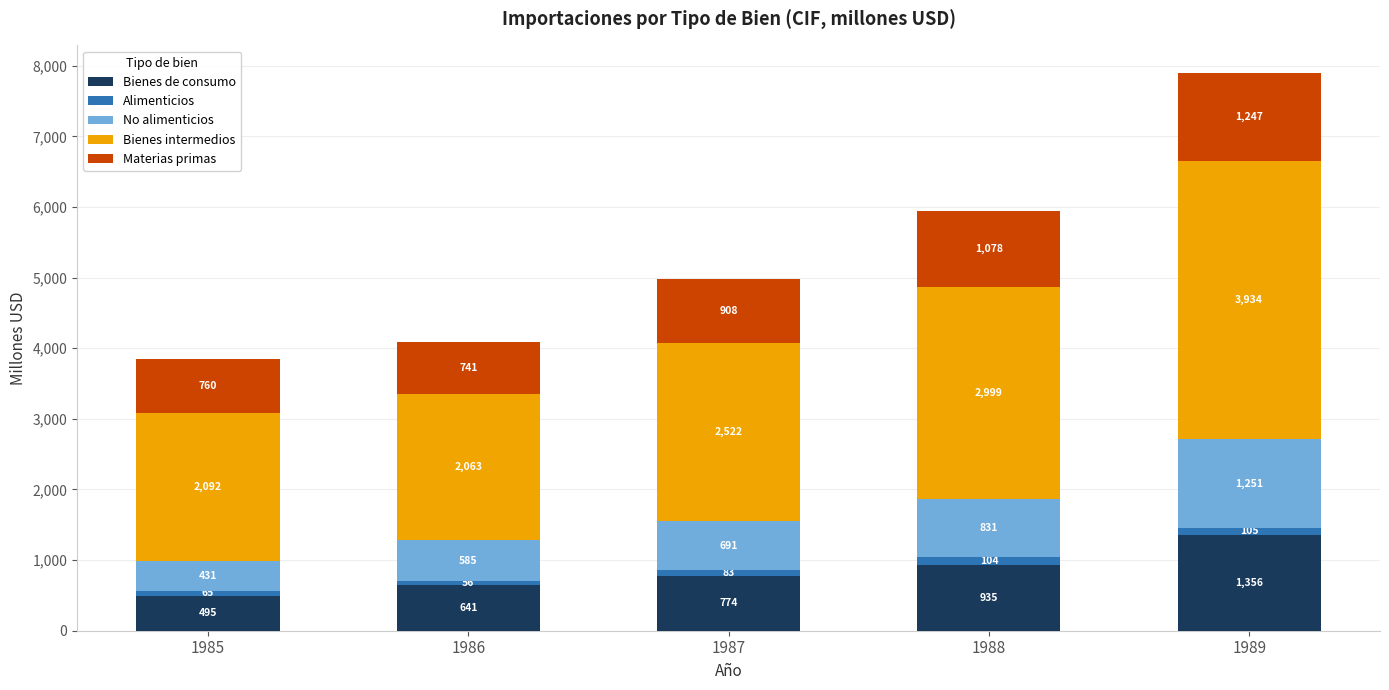

How many data points does each series have?

5